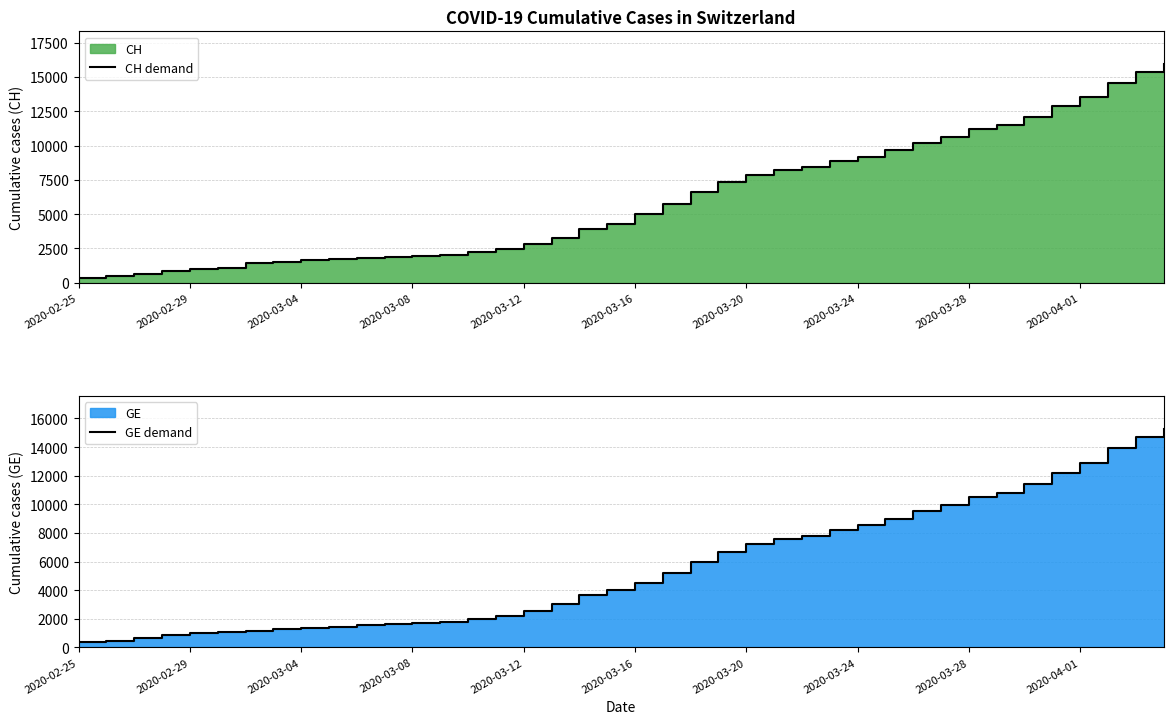

Rank the series at 17 from highest to lowest value.

CH demand, GE demand